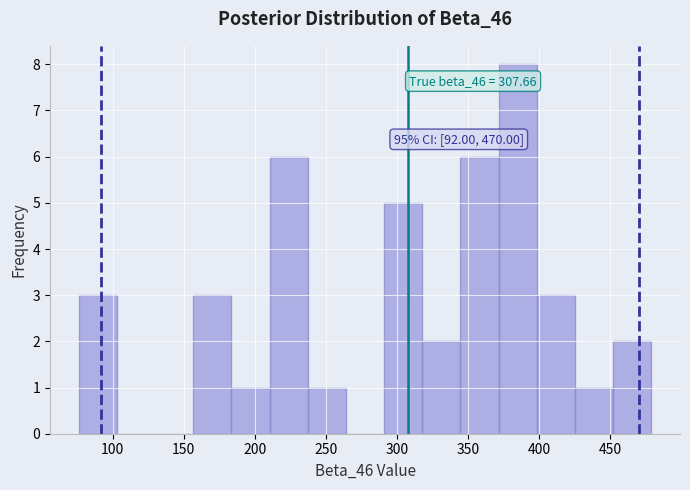

Which range on the x-axis has the tallest bar?

370 to 400